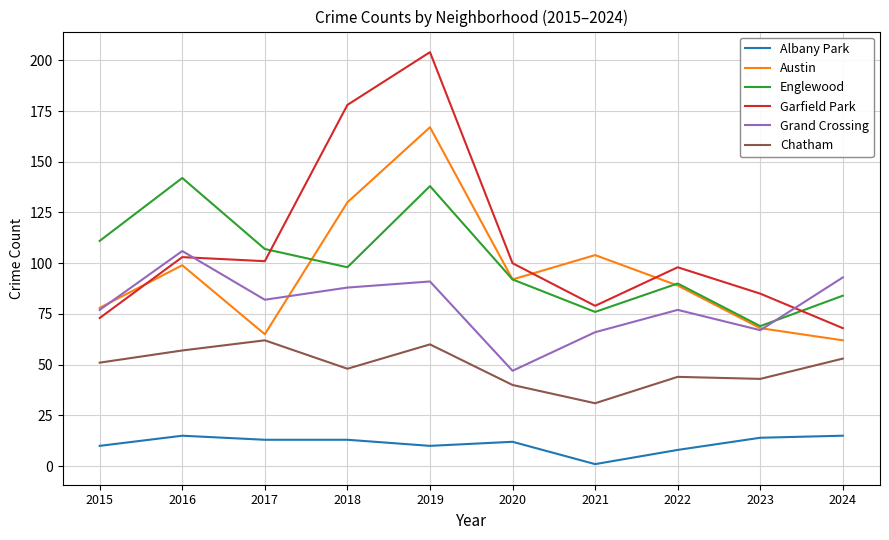

What is the sum of the Englewood values at 2019 and 2017?

245